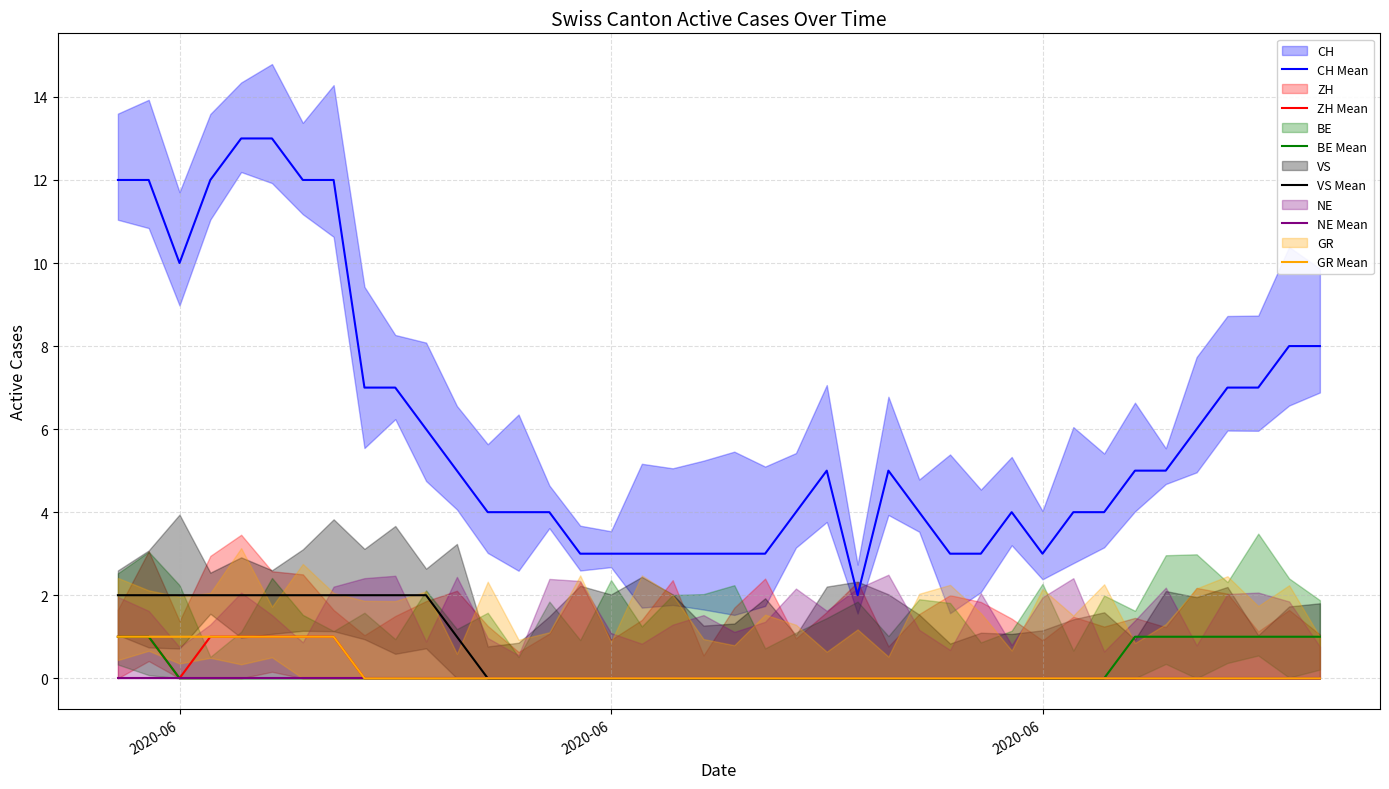

Is it true that VS Mean equals 2 at 9?

True